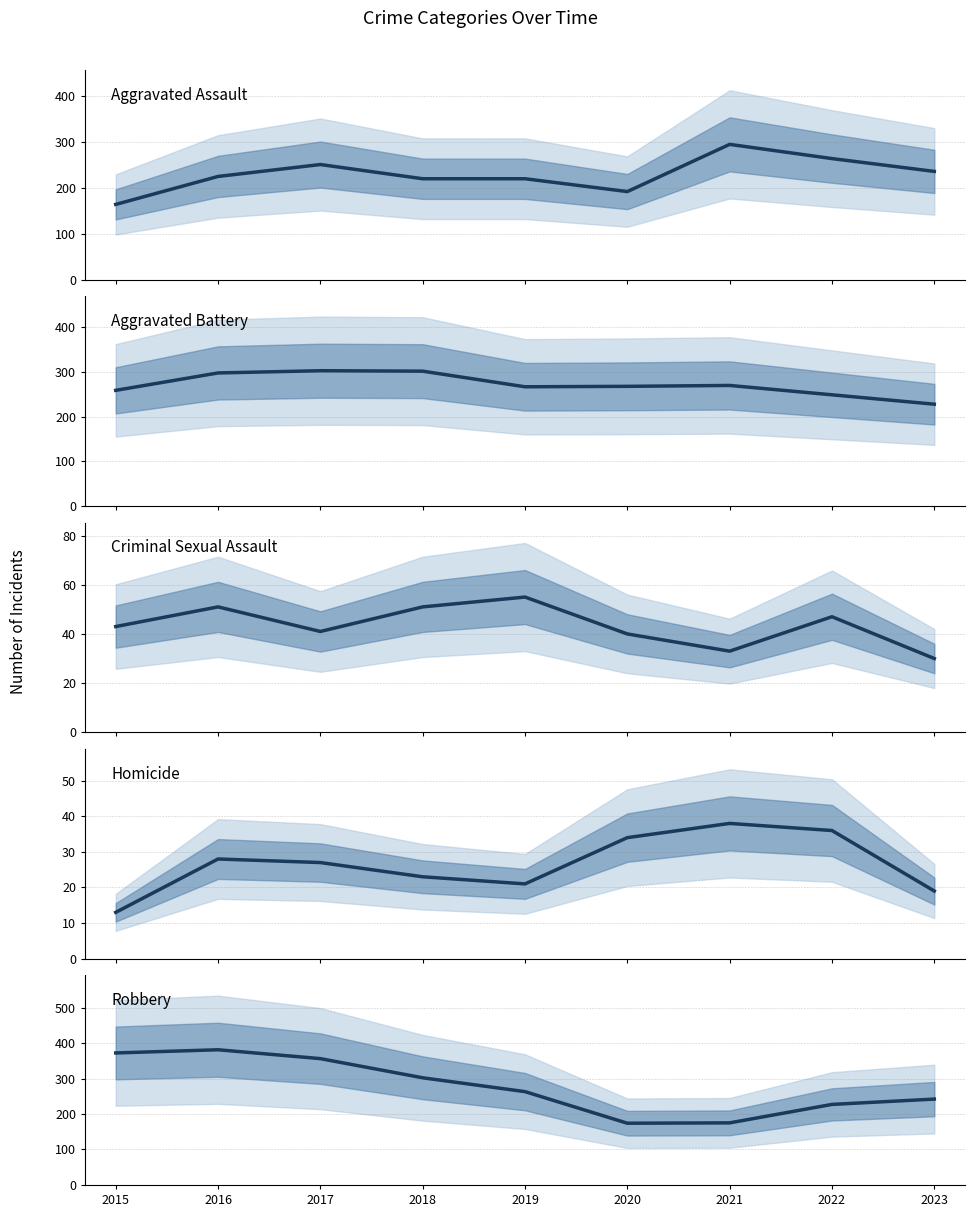

Which category has the lowest value in the Homicide series?

2015